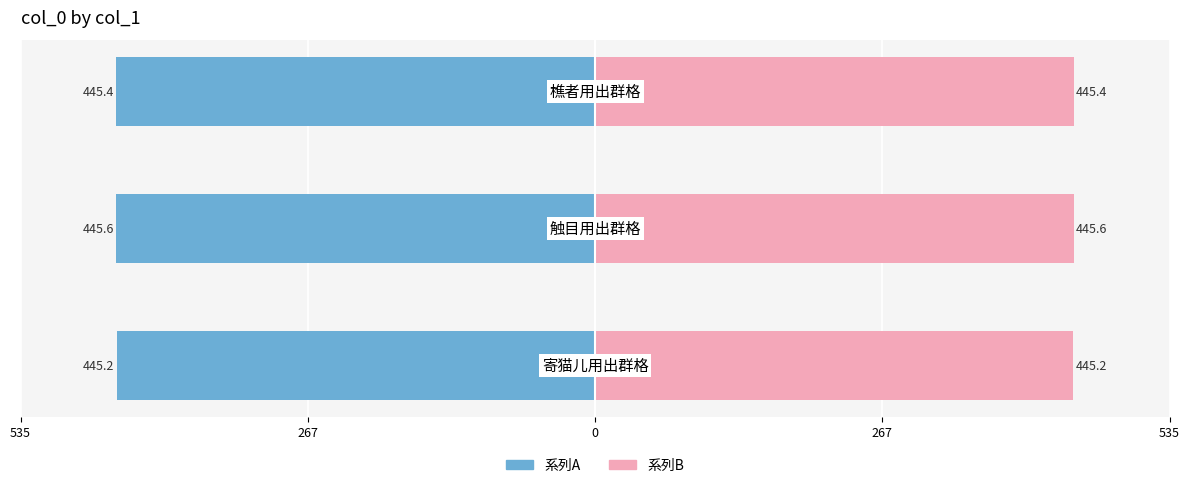

Rank the series by their maximum value, from highest to lowest.

系列B, 系列A